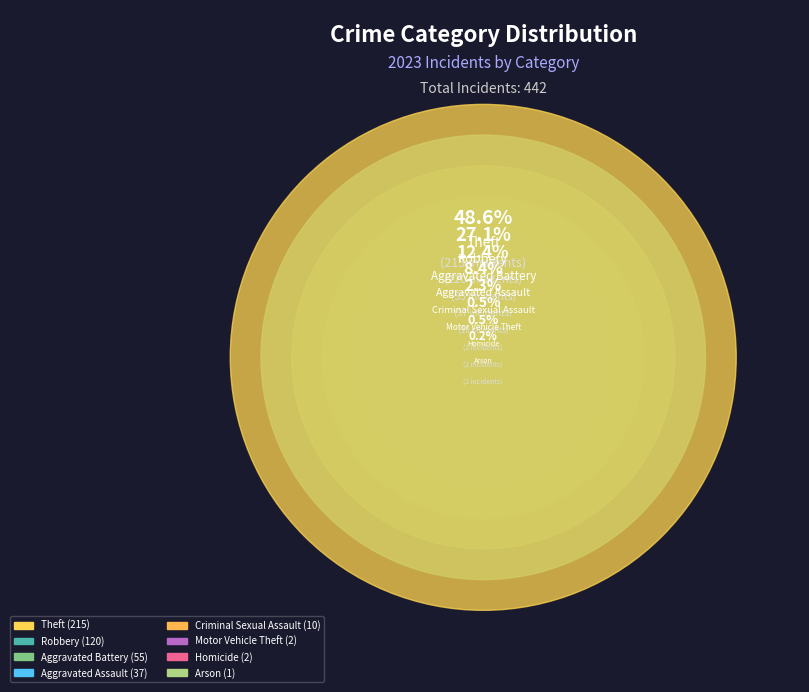

Does Aggravated Battery represent more than half of the total?

No